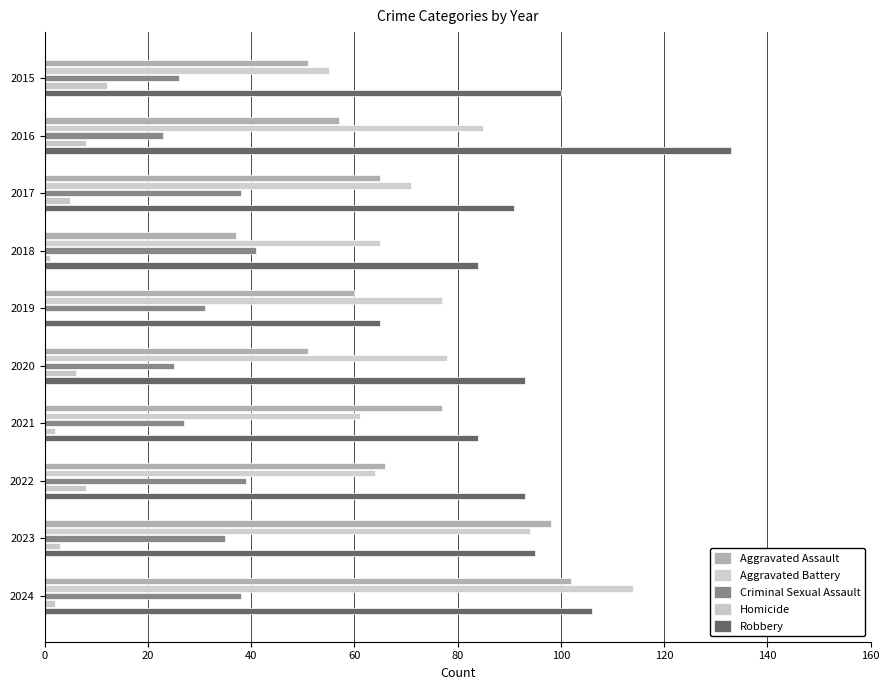

What is the maximum value for Aggravated Assault?

102